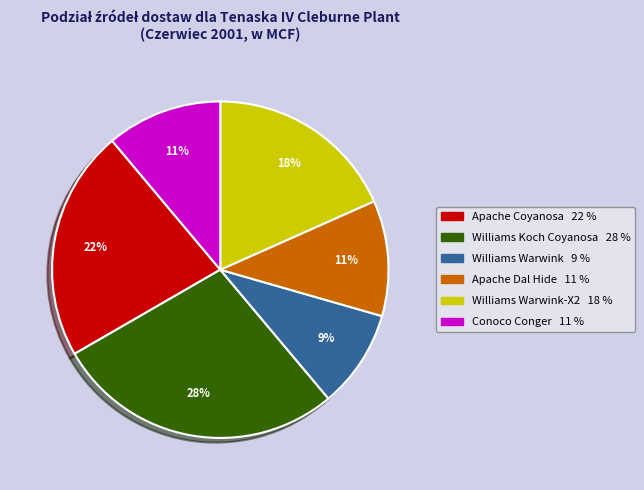

Does any single category account for the majority?

No